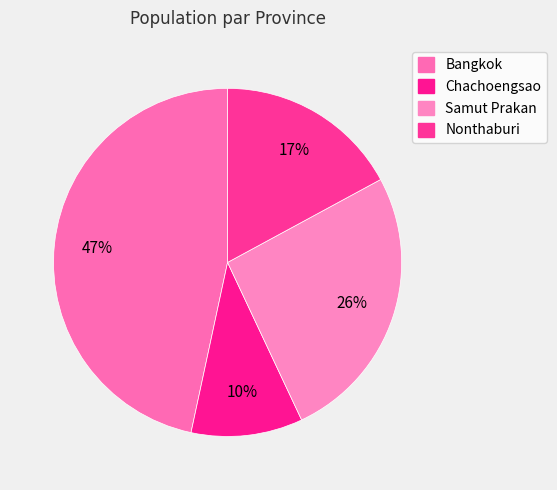

How many segments does this pie chart have?

4